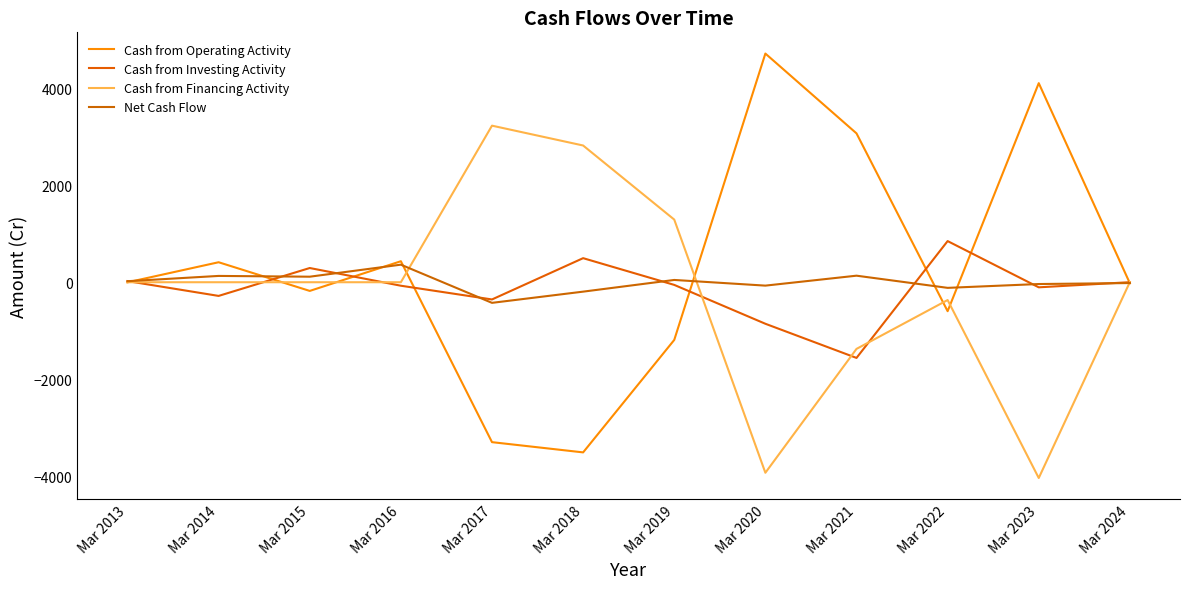

Is it true that Cash from Financing Activity equals 3856 at Mar 2013?

False